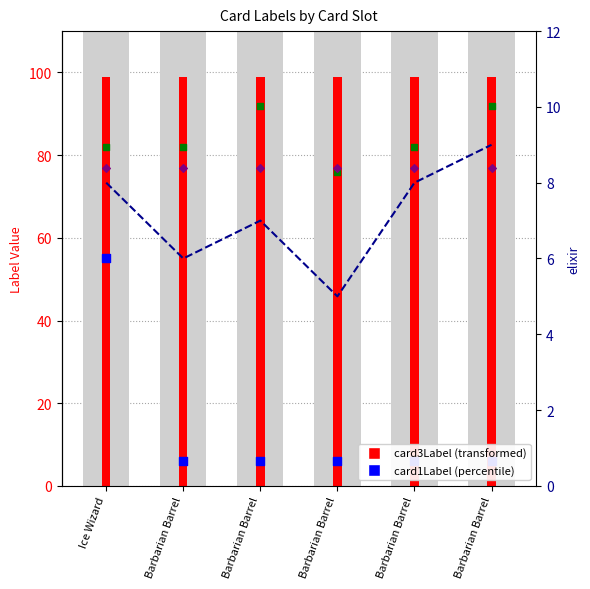

Which series has the widest spread of Y values?

card1Label